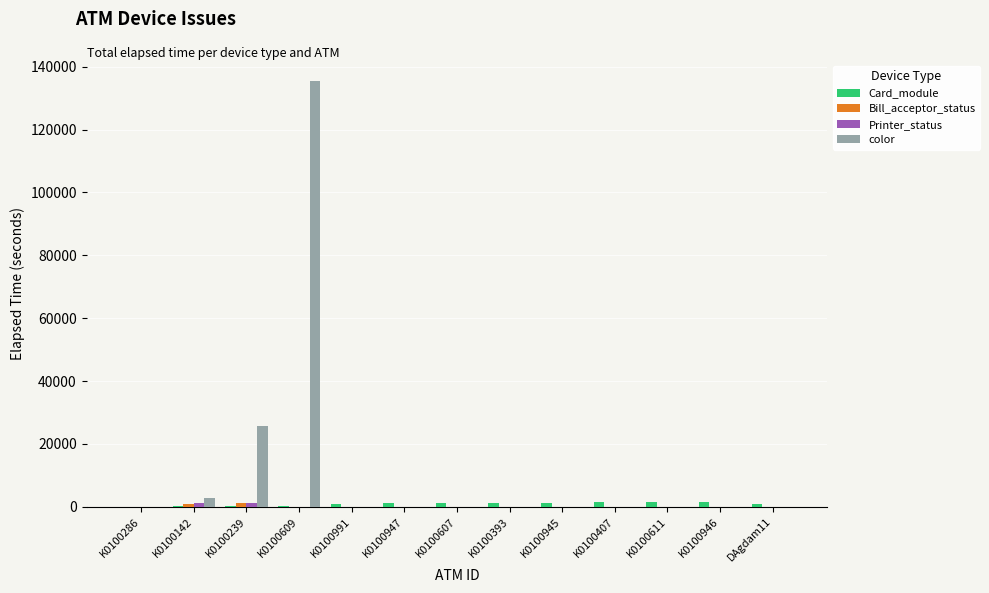

Is it true that color equals 0 at K0100991?

True